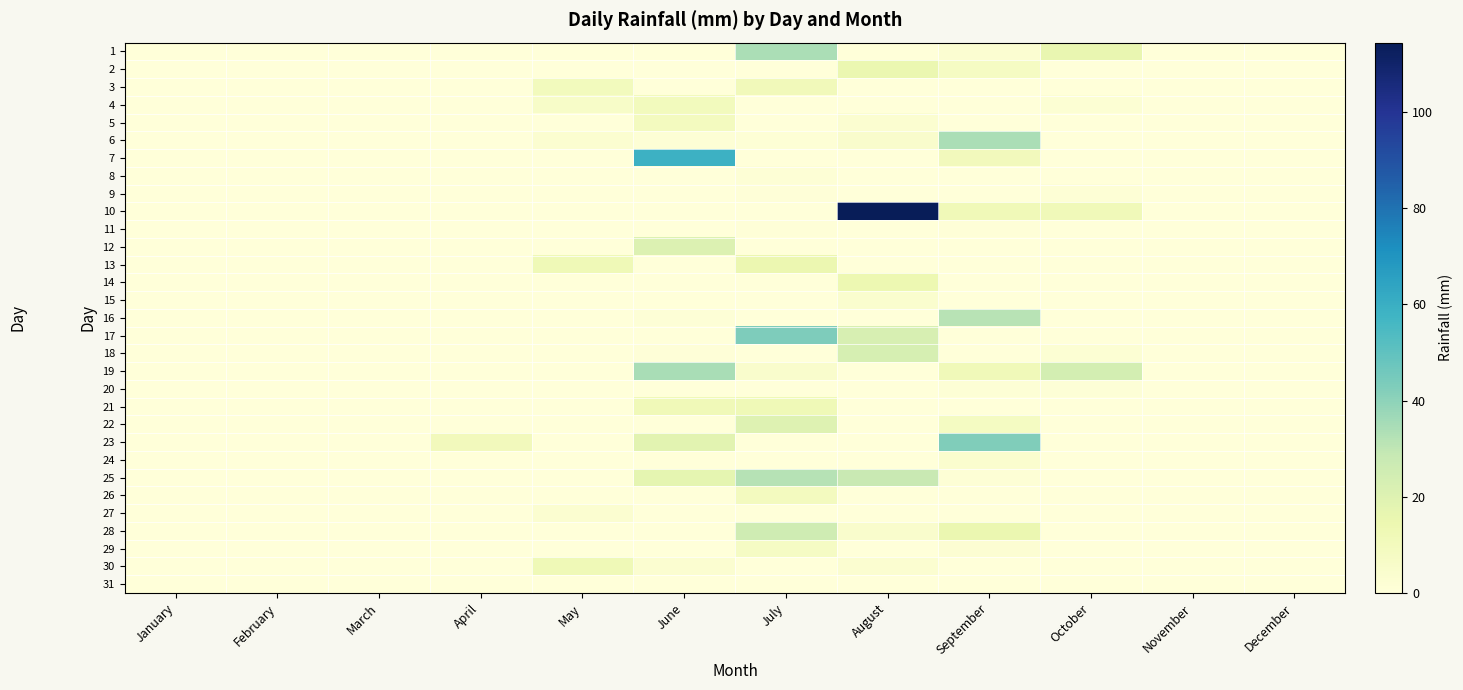

Which series has the largest total across all categories?

10